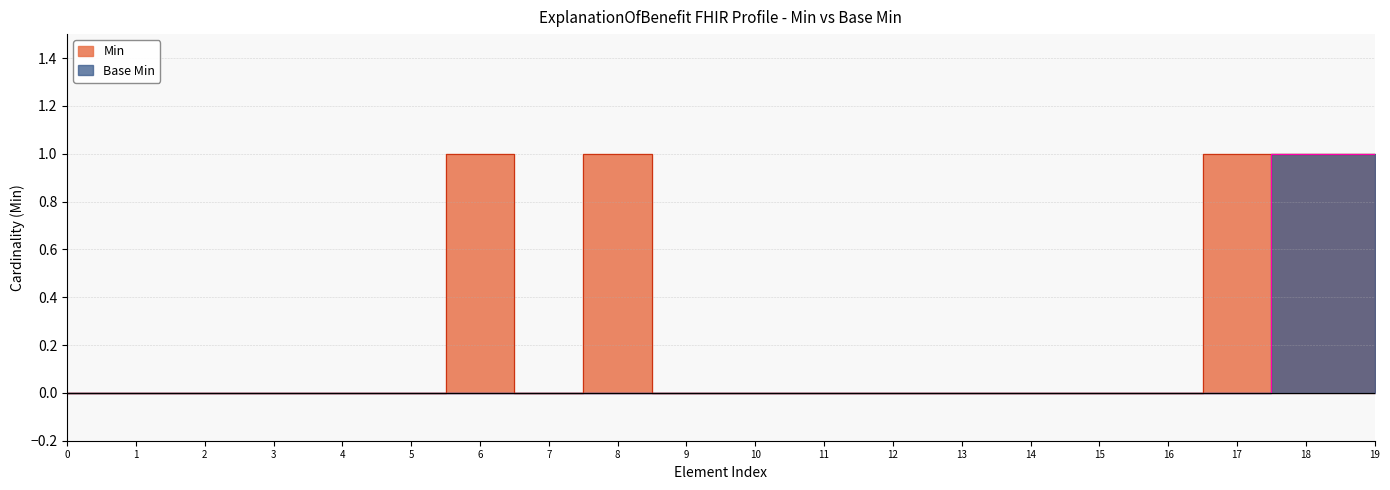

Is this an area chart (filled region under the line)?

No